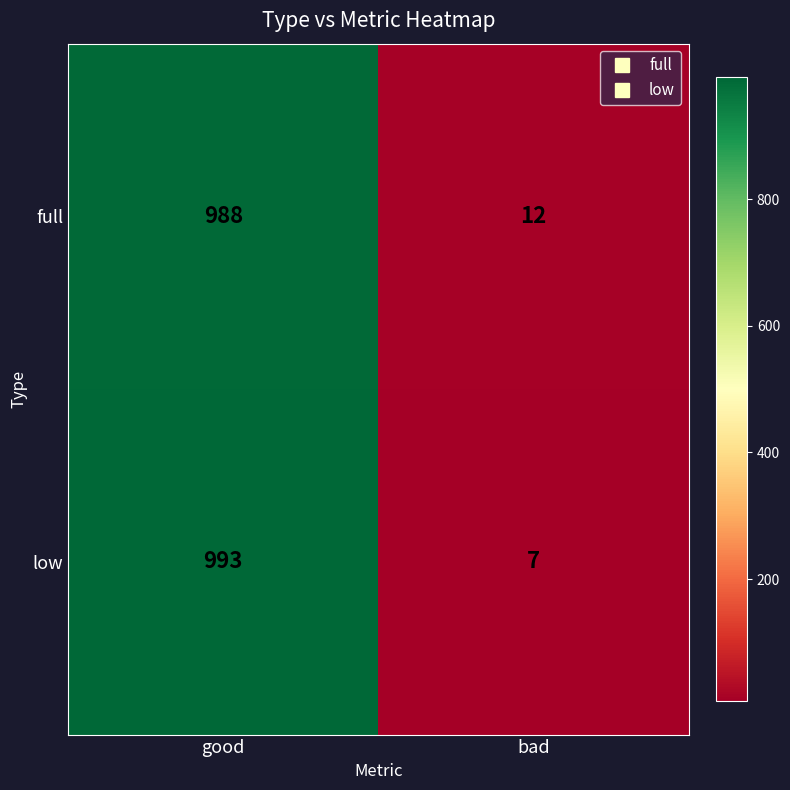

Reading left to right, transcribe all the data shown in this chart.

full: good=988	bad=12
low: good=993	bad=7